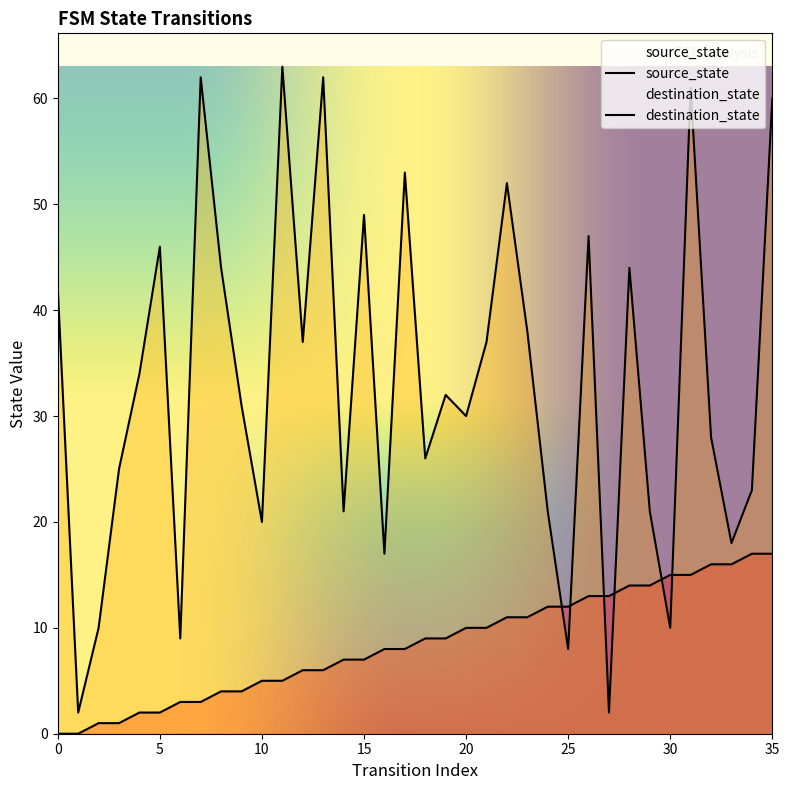

What is the difference between the maximum and minimum values?

17